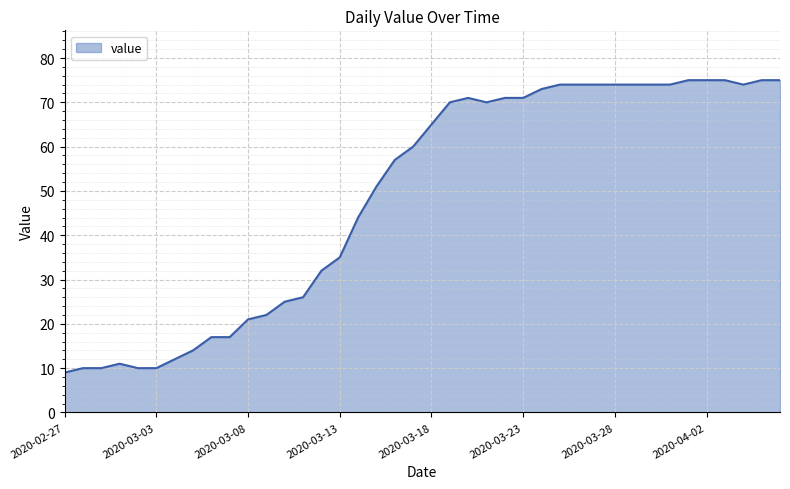

What is the minimum value shown in the chart?

9